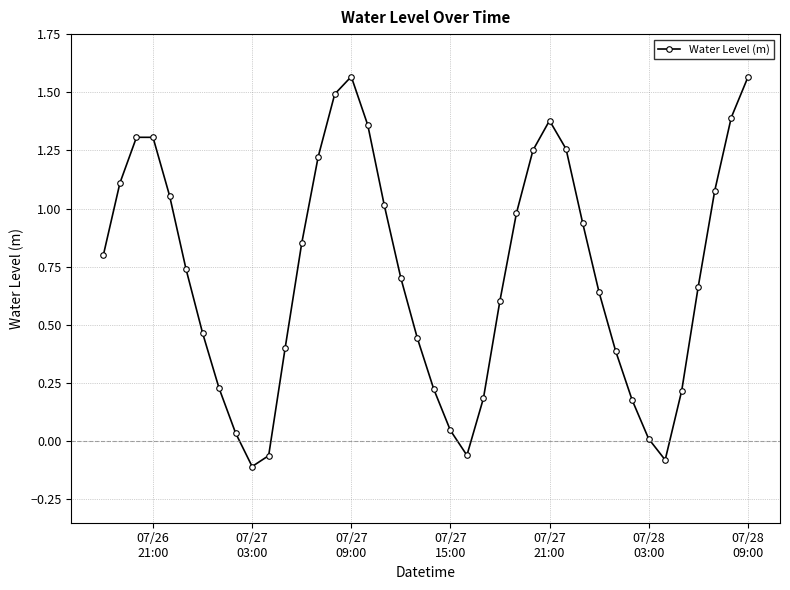

What is the sum of all values?

28.8